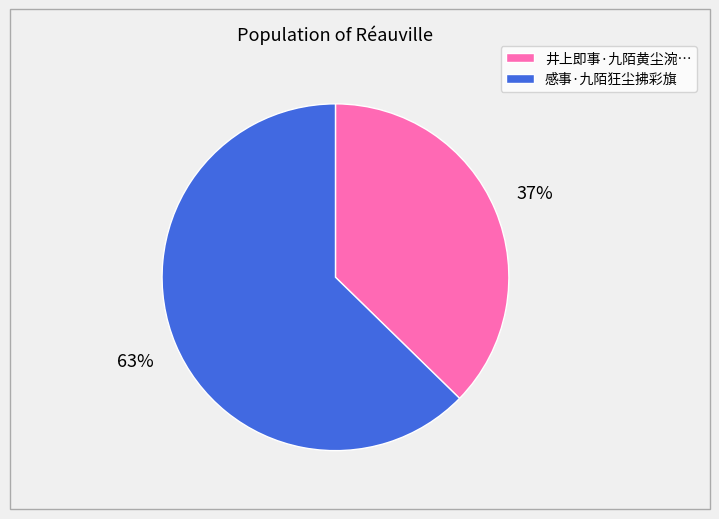

Does any single category account for the majority?

Yes